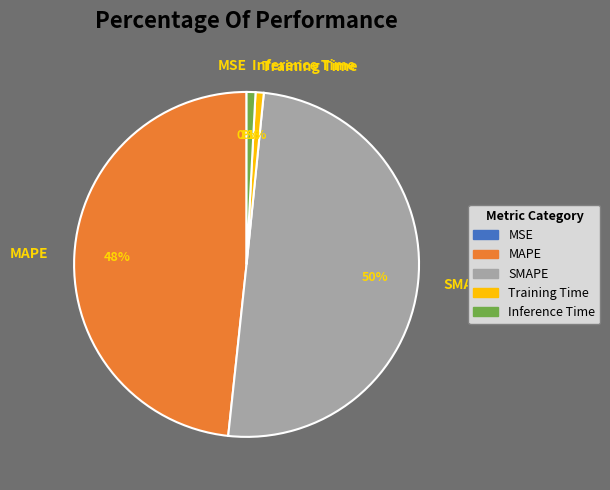

Is SMAPE the majority of the pie?

Yes